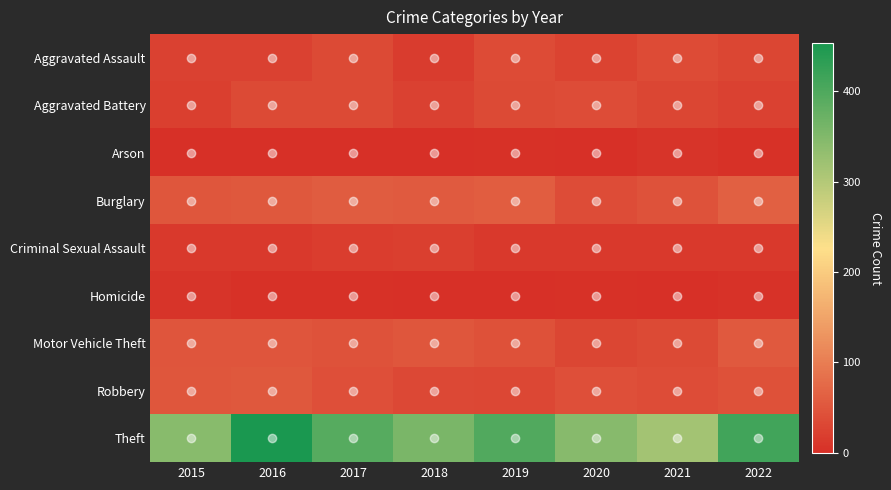

At how many categories does at least one series exceed 191?

8